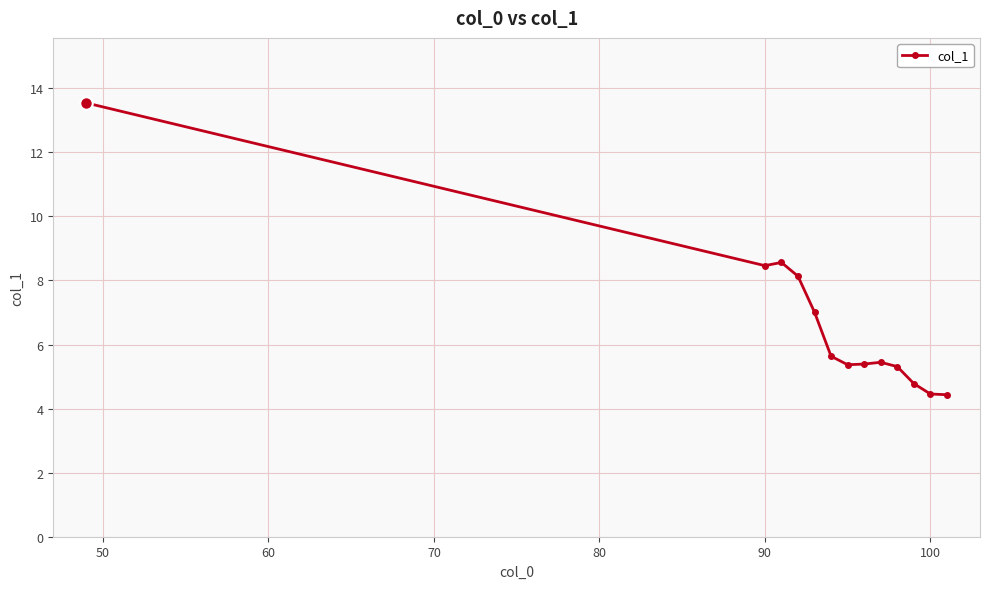

What is the minimum value shown in the chart?

4.4